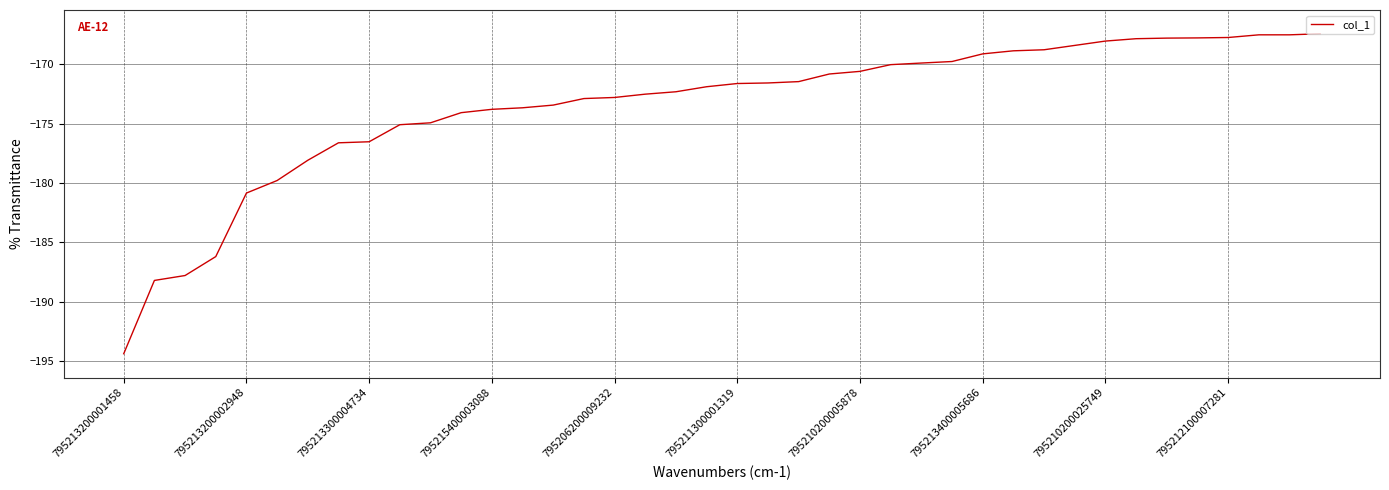

What is the minimum value shown in the chart?

-194.4